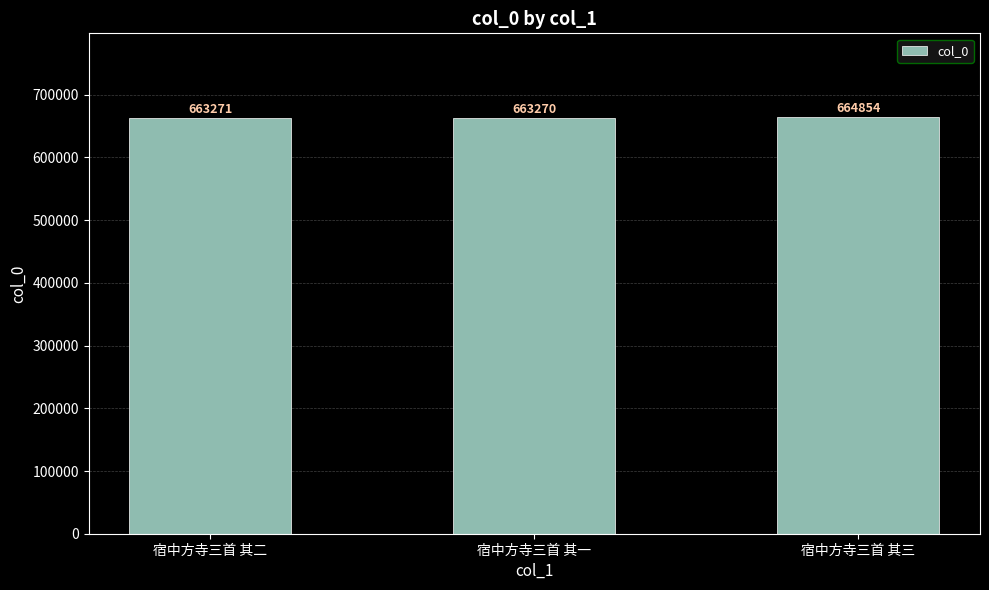

Reading left to right, list all the values displayed in this chart.

宿中方寺三首 其二=663271	宿中方寺三首 其一=663270	宿中方寺三首 其三=664854